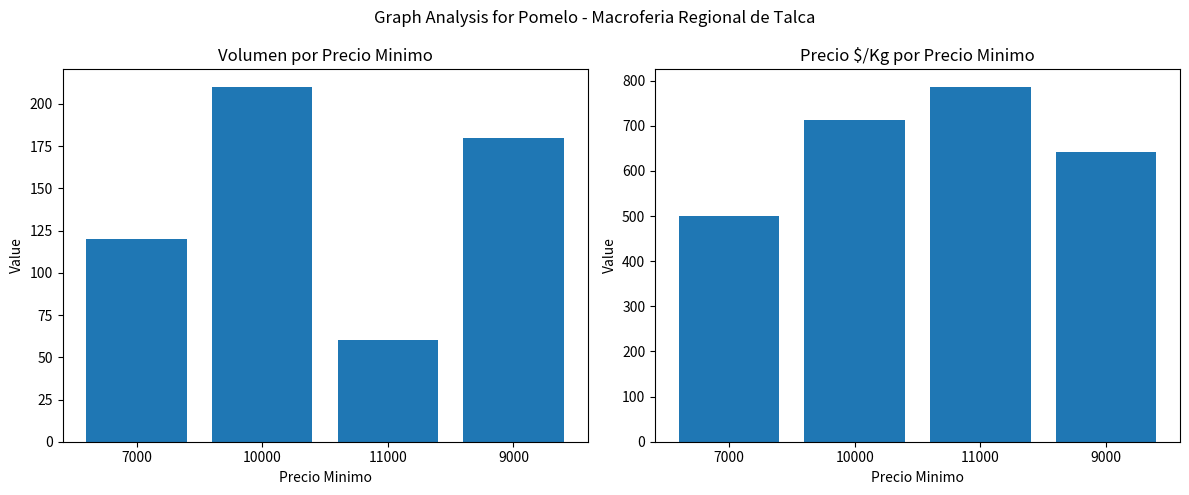

The Volumen series shows 210 at 10000. True or false?

True